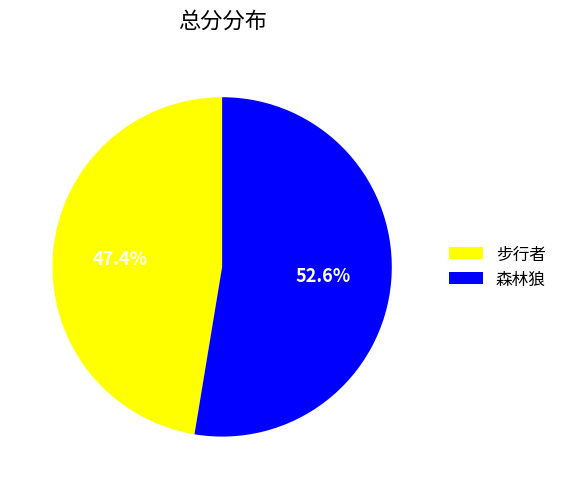

To the nearest percent, what portion does 森林狼 represent?

53%